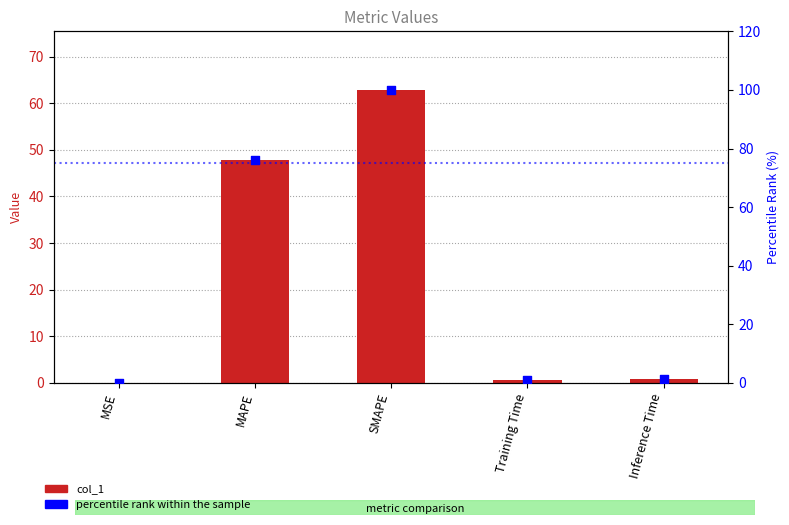

What is the total value across all series at Inference Time?

2.0